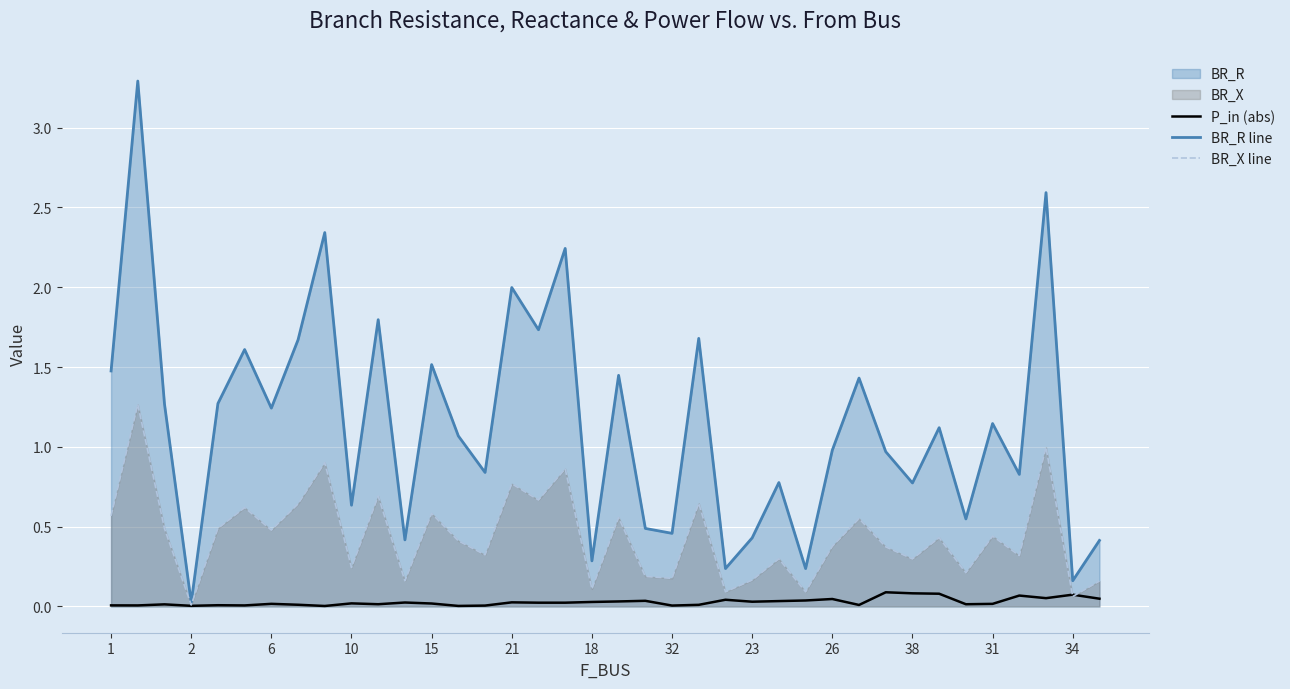

Does the chart display data point markers on the line(s)?

No